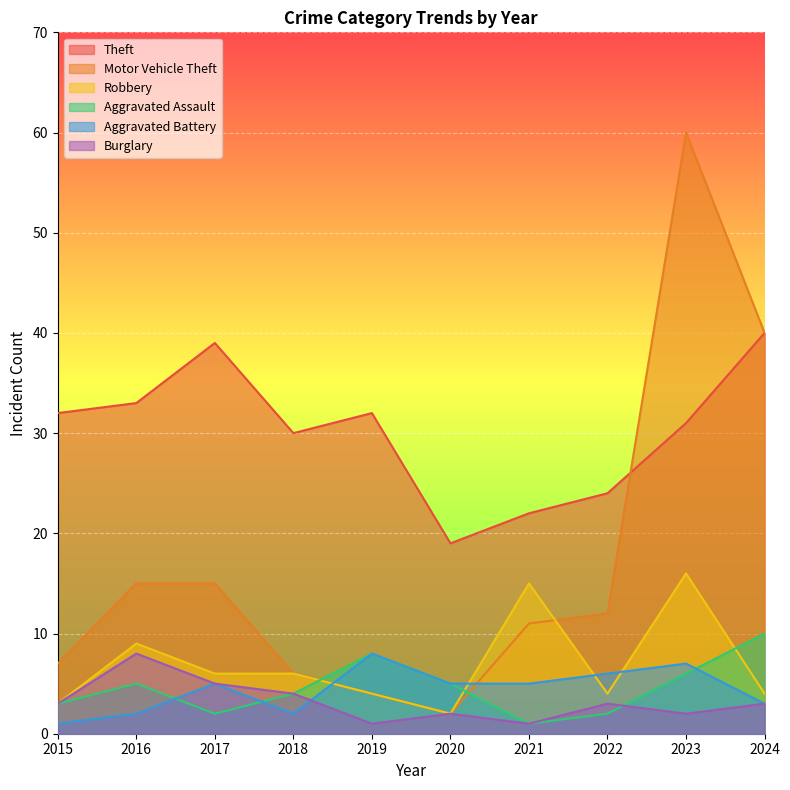

At 2018, list the series in order from largest to smallest.

Theft, Motor Vehicle Theft, Robbery, Aggravated Assault, Burglary, Aggravated Battery